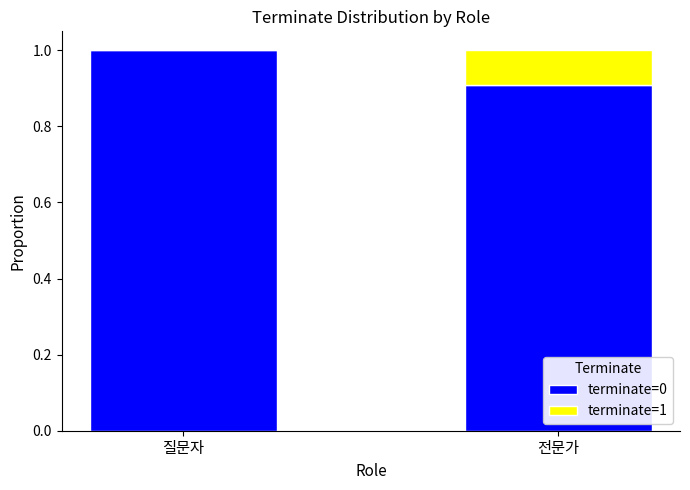

Count the number of categories in the chart.

2